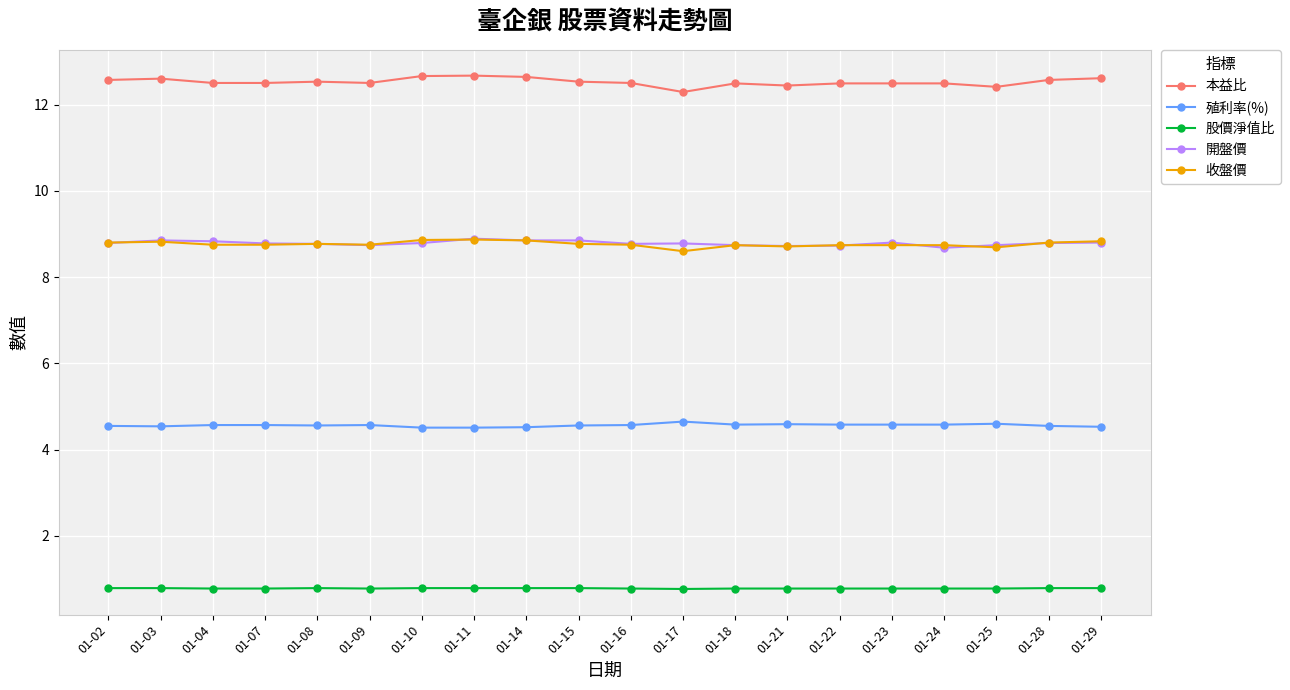

The value of 收盤價 at 01-08 is 14.7. True or false?

False